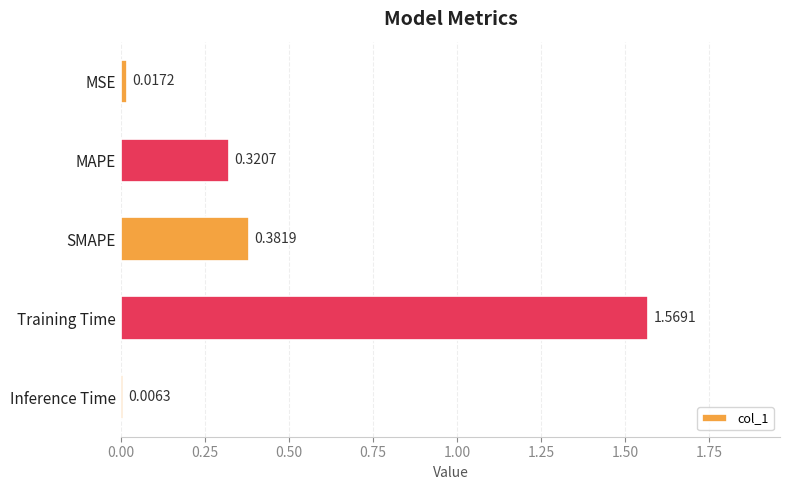

At which label is the value closest to 0?

Inference Time